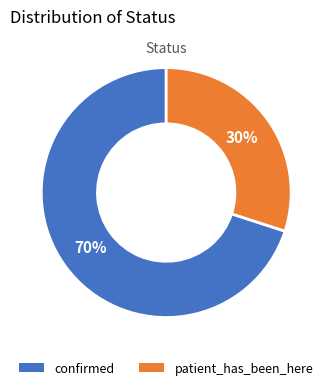

Does patient_has_been_here represent more than half of the total?

No